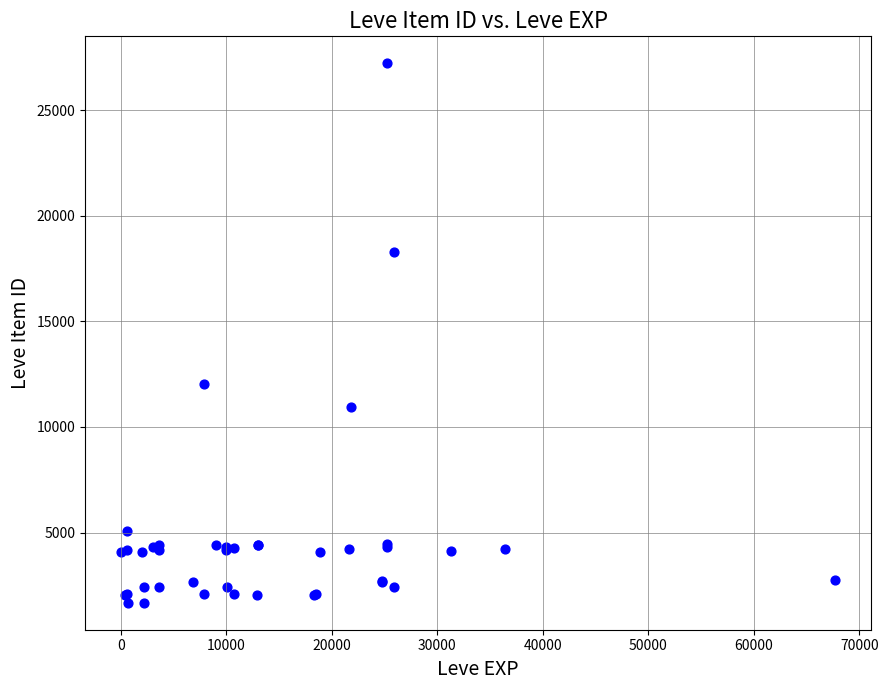

What Y value in the scatter plot is closest to 14448?

12018